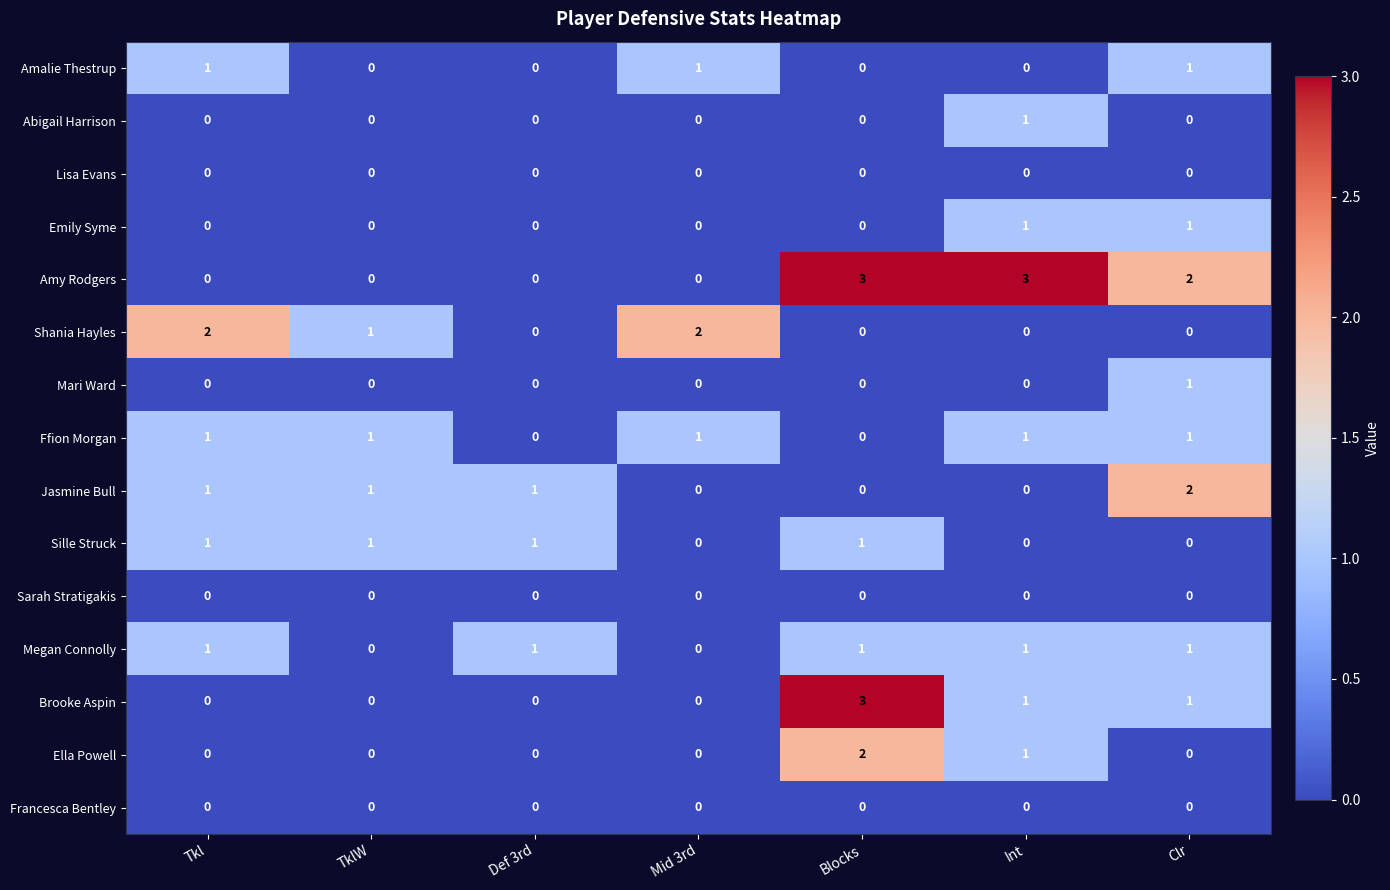

Count the Jasmine Bull values in the range 0 to 1.

6